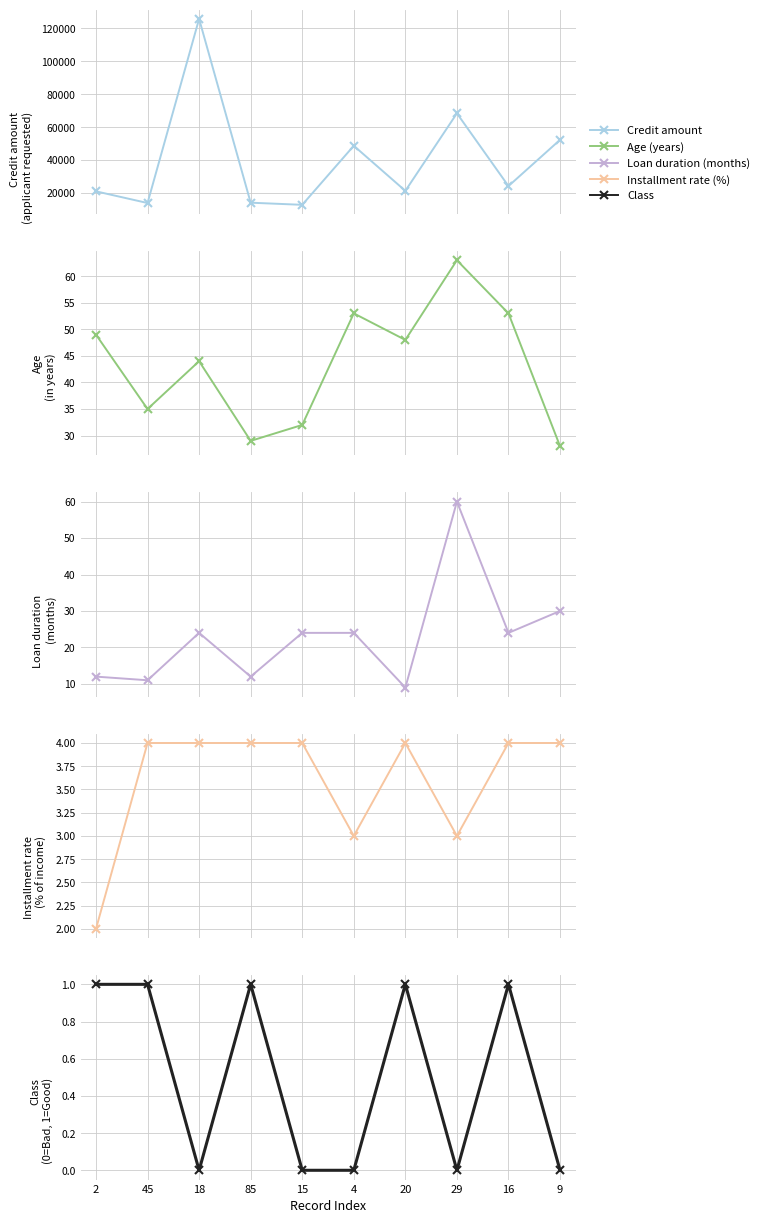

At which label is Class closest to 0?

18